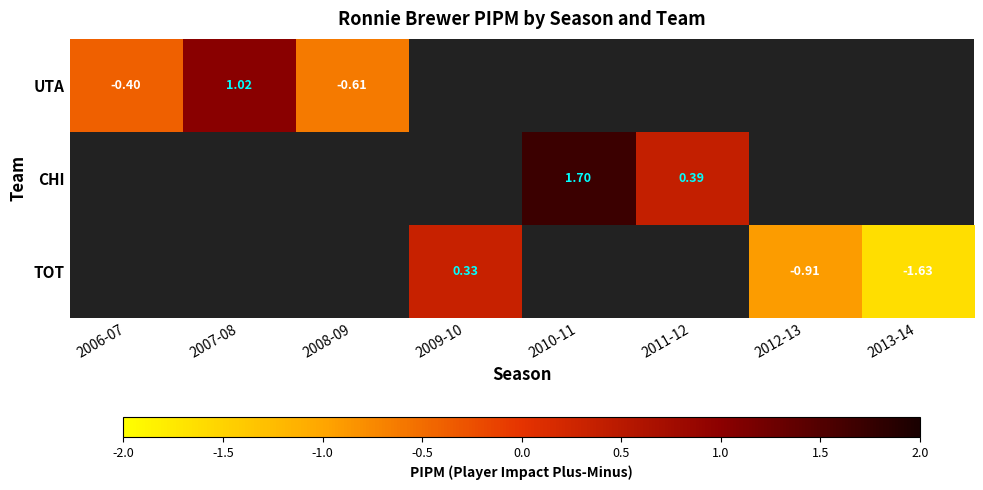

How many values in TOT are below zero?

2